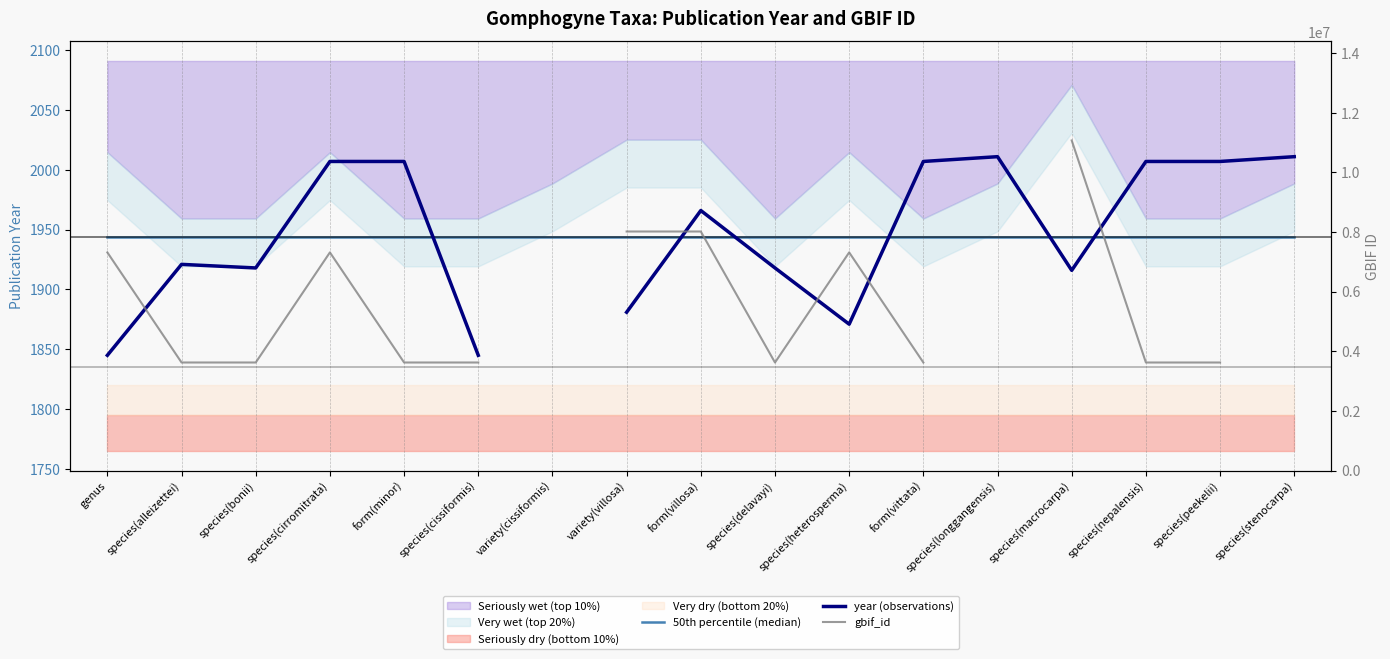

What is the value of the 50th percentile (median) point at the 16th from the left?

1943.5